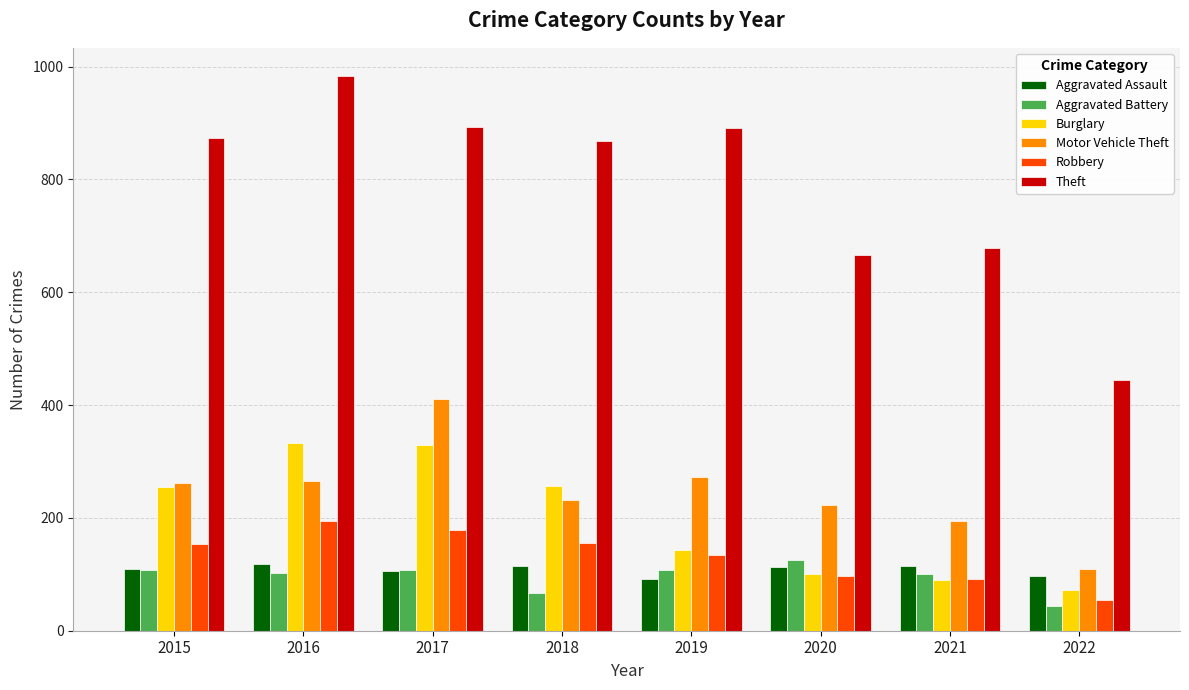

Are the bars grouped side by side (vs. stacked)?

Yes